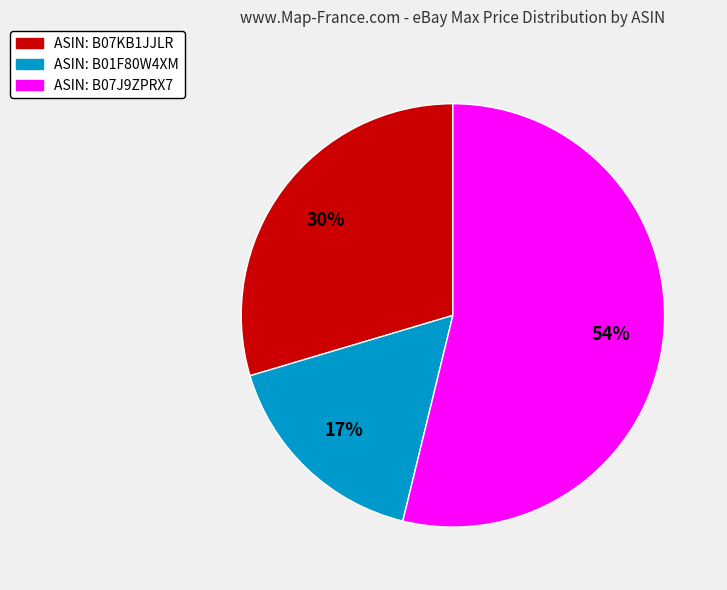

How many slices are in this pie chart?

3